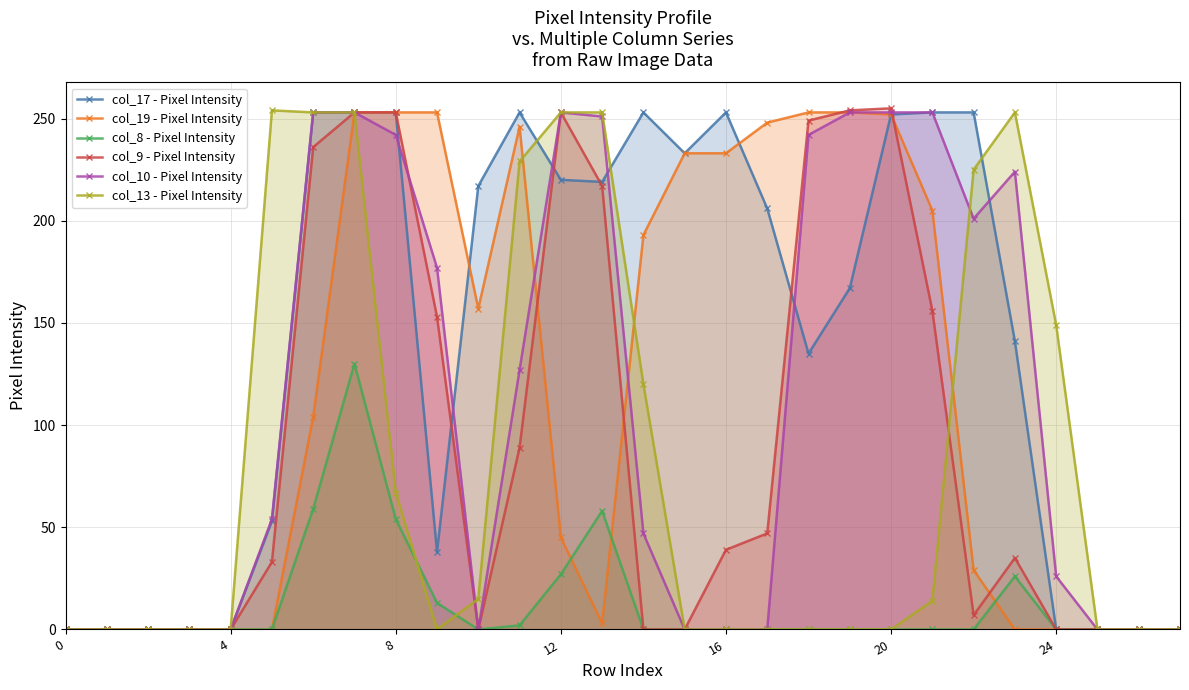

The value of col_19 - Pixel Intensity at 8 is 330. True or false?

False